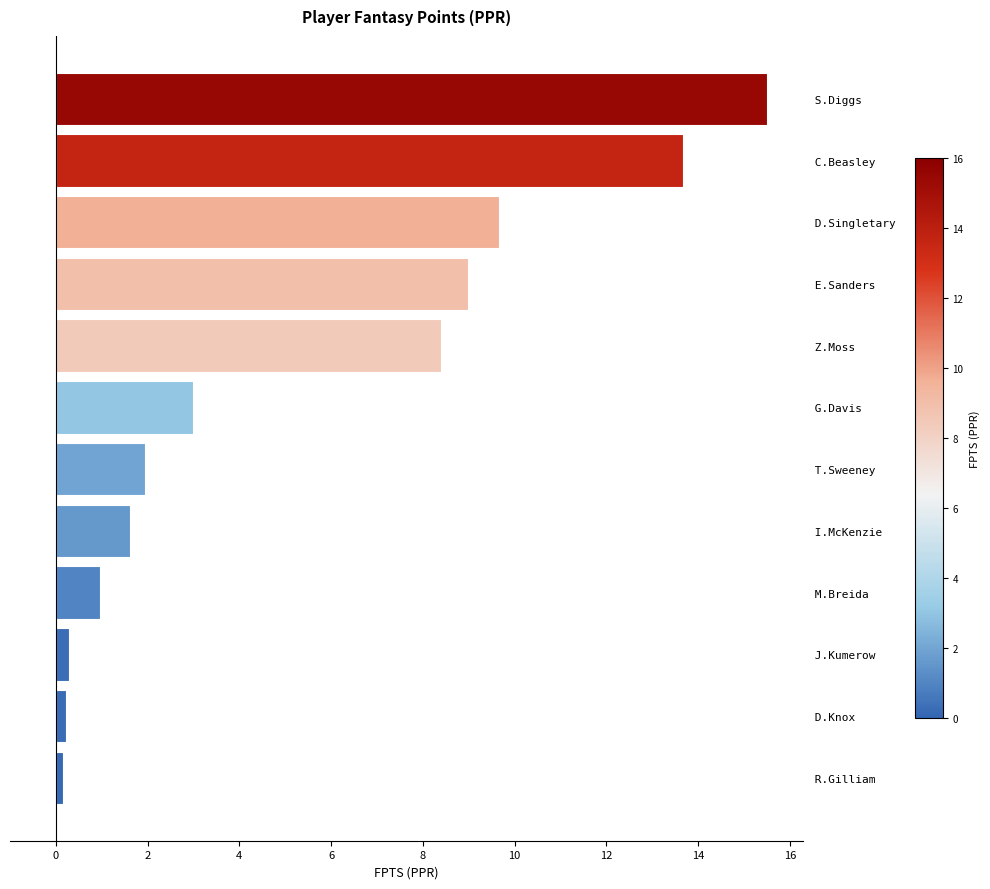

What position from the top is  I.McKenzie?

8